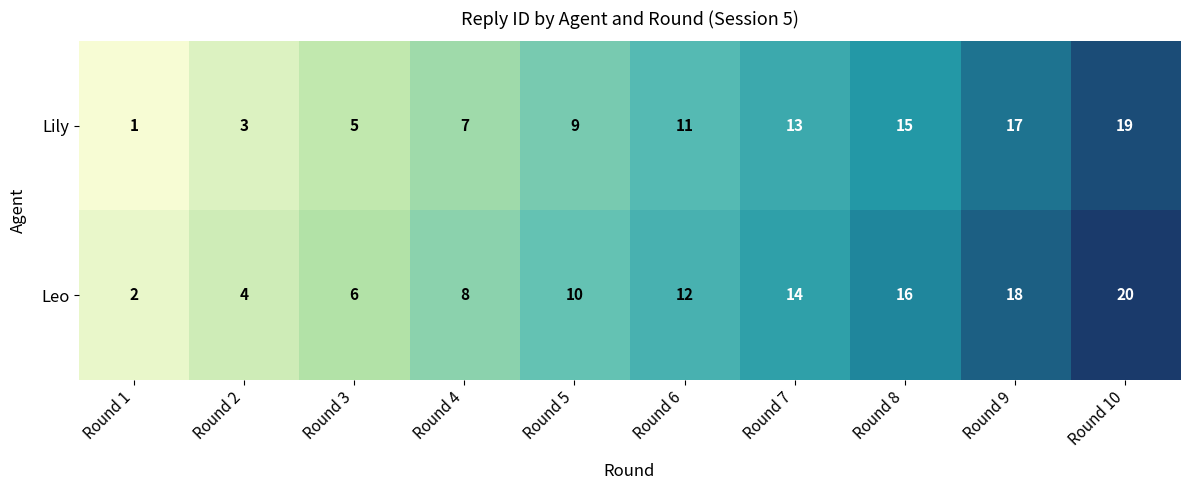

Which category has the lowest value in the Lily series?

Round 1